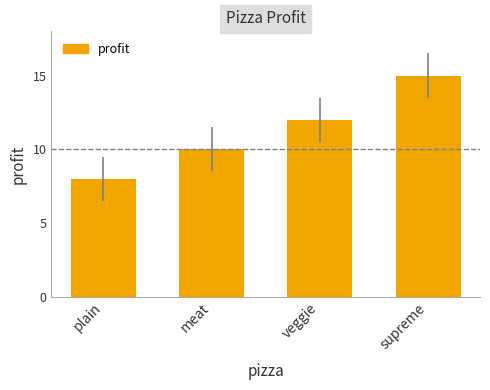

Read the value at plain.

8